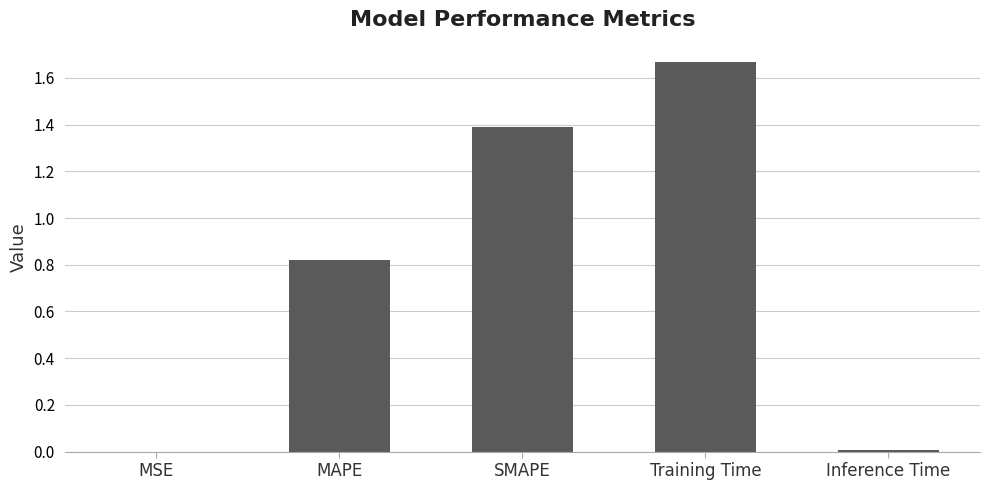

Which label corresponds to the largest value in the chart?

Training Time